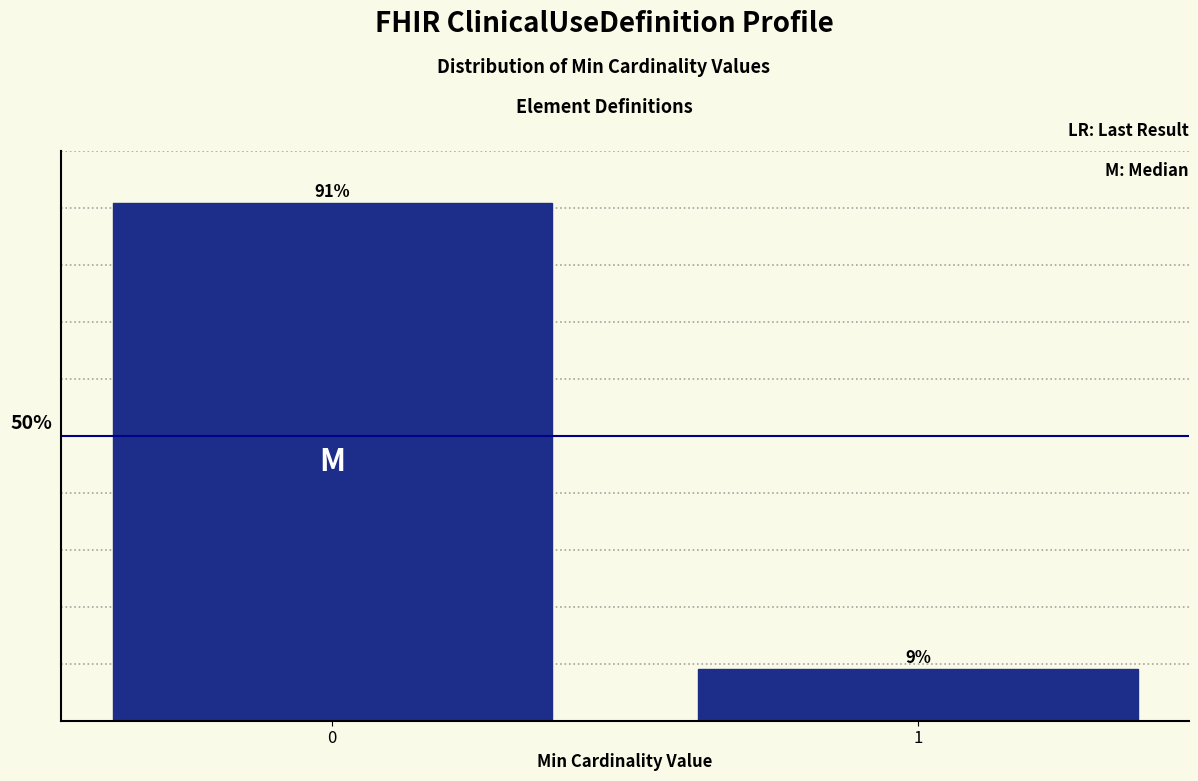

Are the bars horizontal?

No